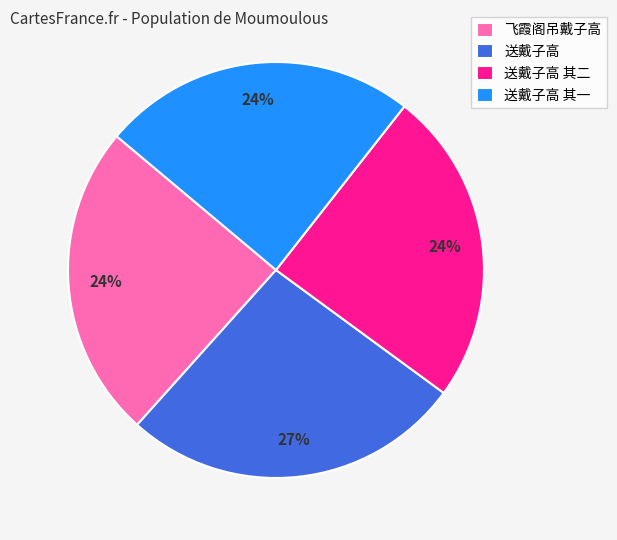

Combined, do 飞霞阁吊戴子高 and 送戴子高 其一 account for over 50%?

No